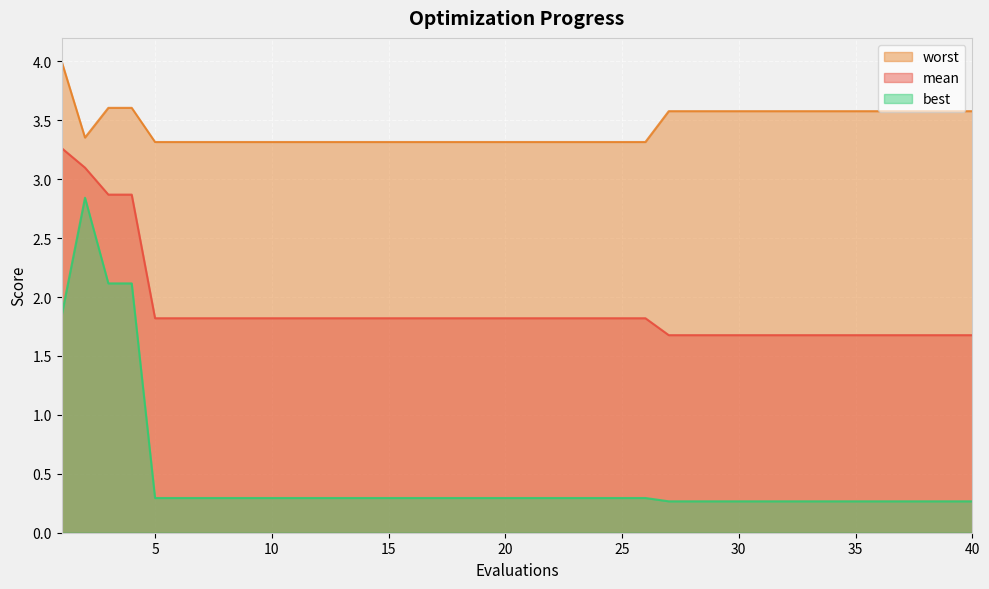

What is the sum of all best values?

19.1